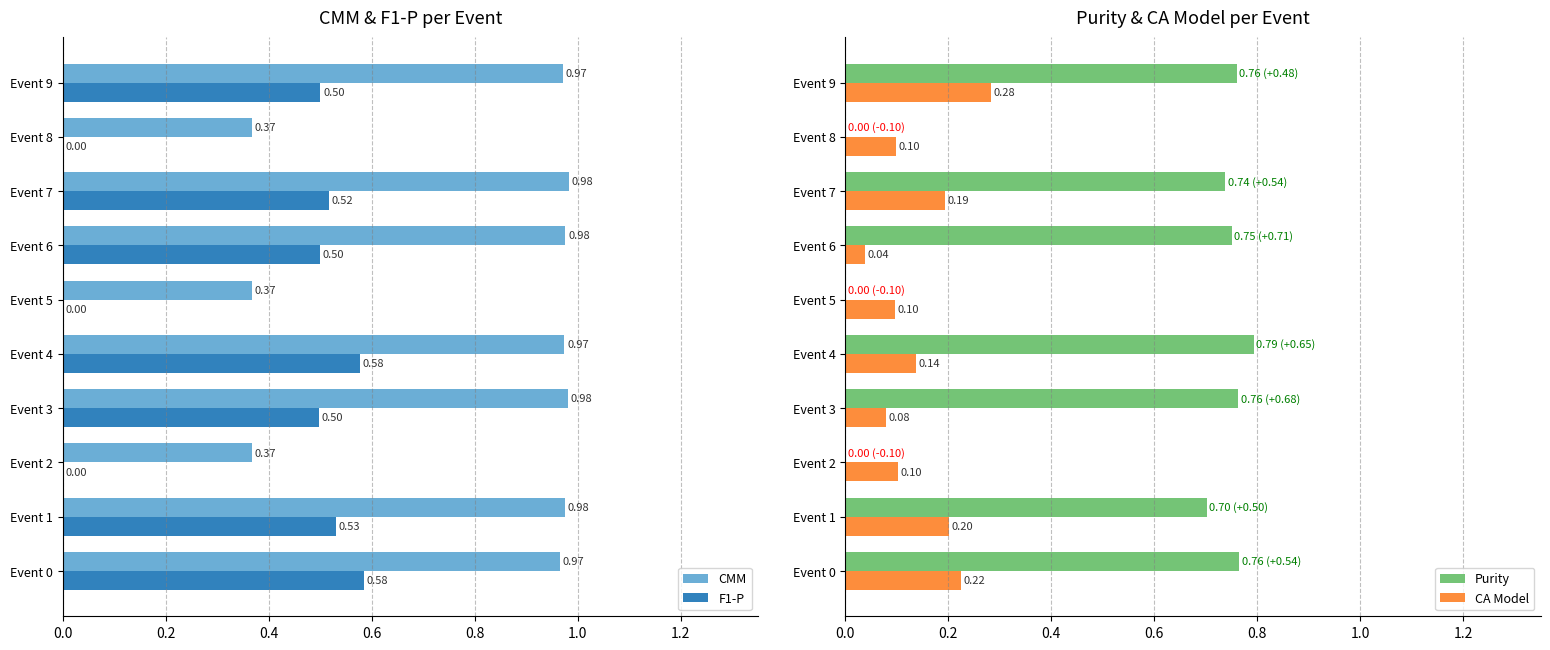

What is the sum of the F1-P values at Event 7 and Event 4?

1.1